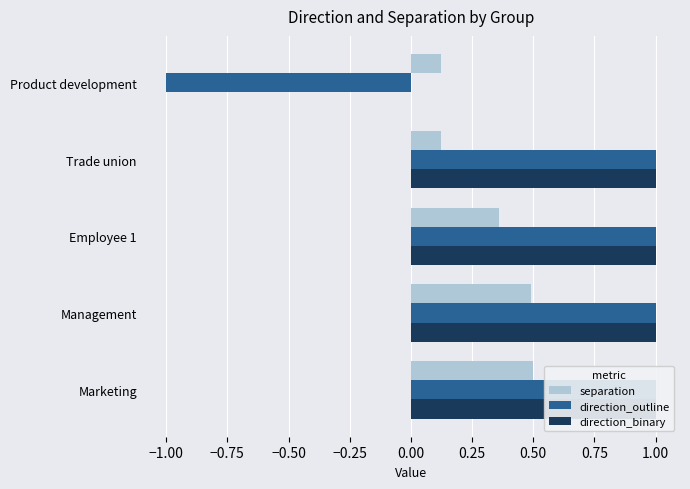

What is the label of the 2nd bar from the left?

Management